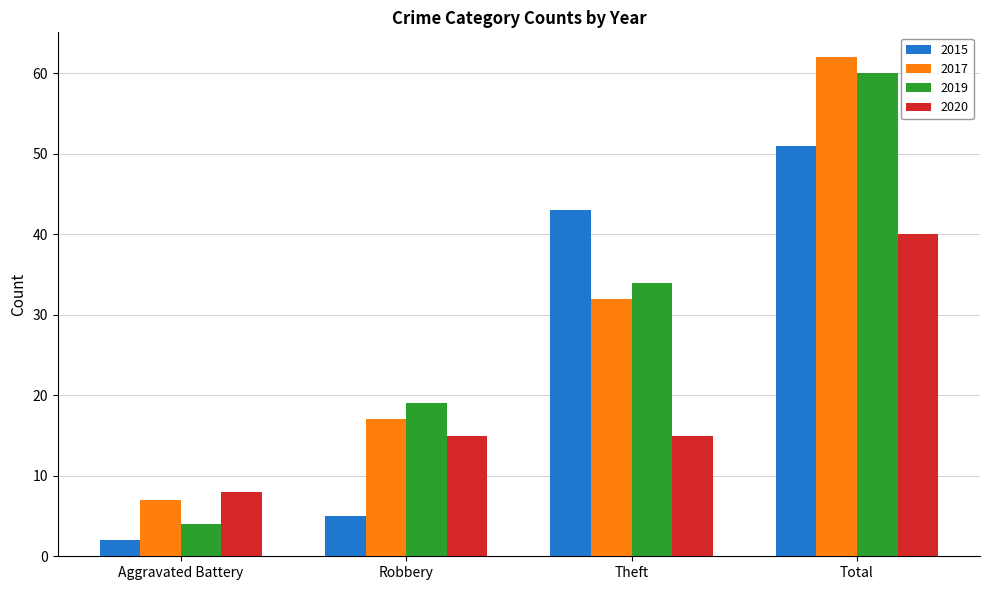

Rank the series at Total from highest to lowest value.

2017, 2019, 2015, 2020